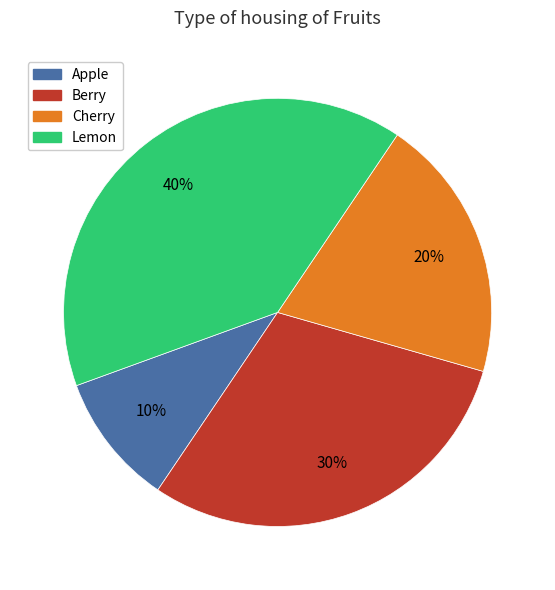

The Lemon slice represents 40% of the pie. True or false?

True